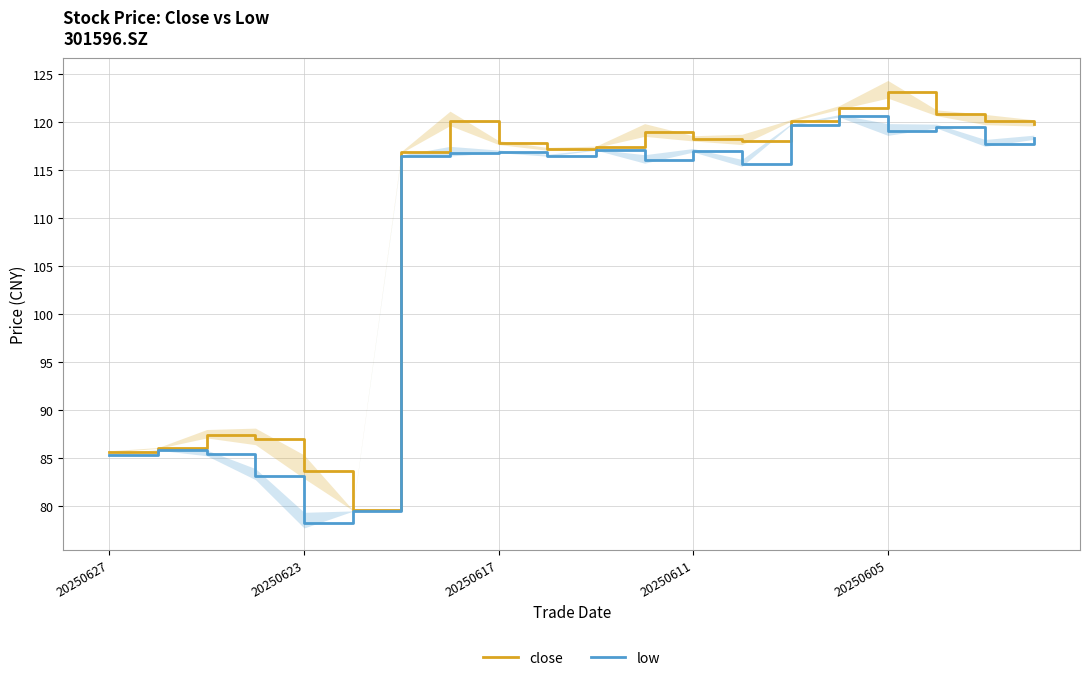

What position from the left is 7?

8